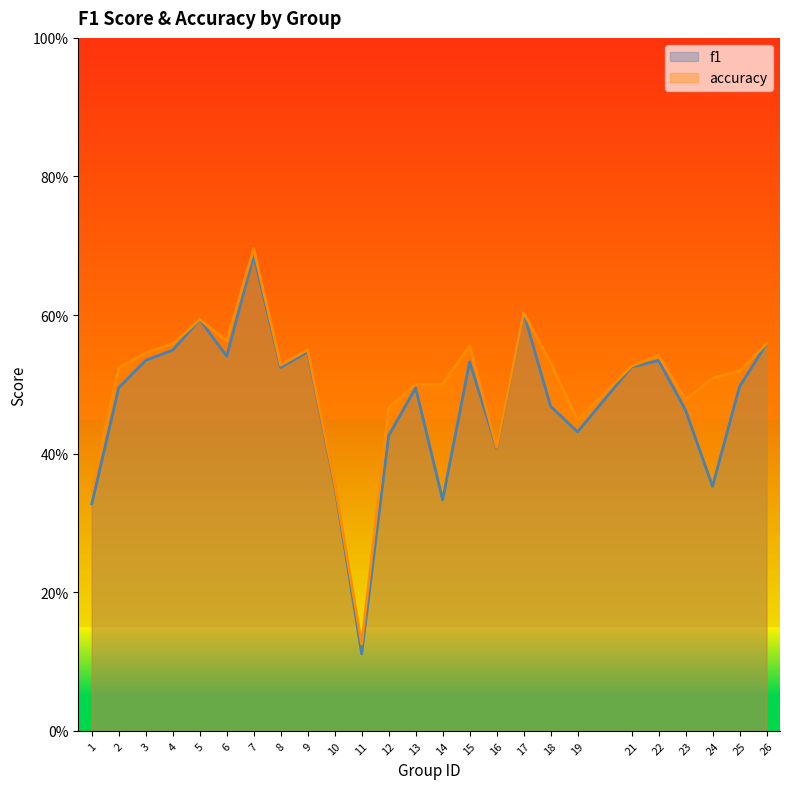

Which series has the largest total across all categories?

accuracy